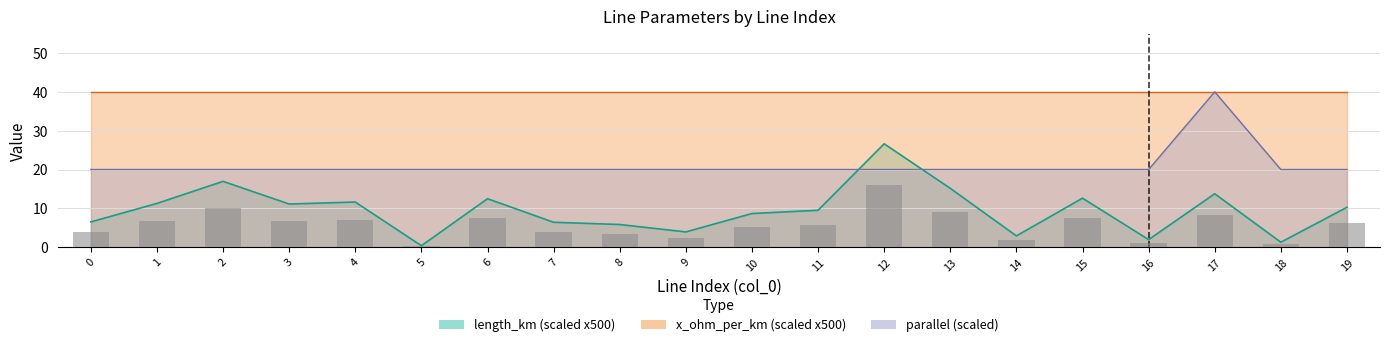

The length_km series shows 8.3 at 8. True or false?

False